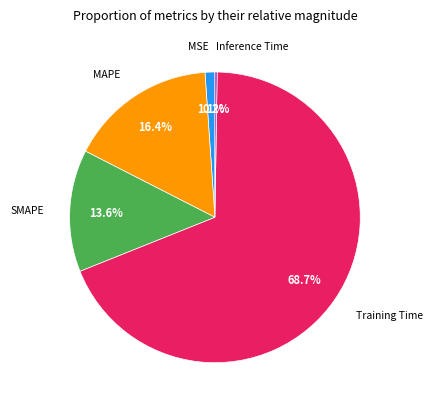

Is there any slice that represents more than half of the pie?

Yes